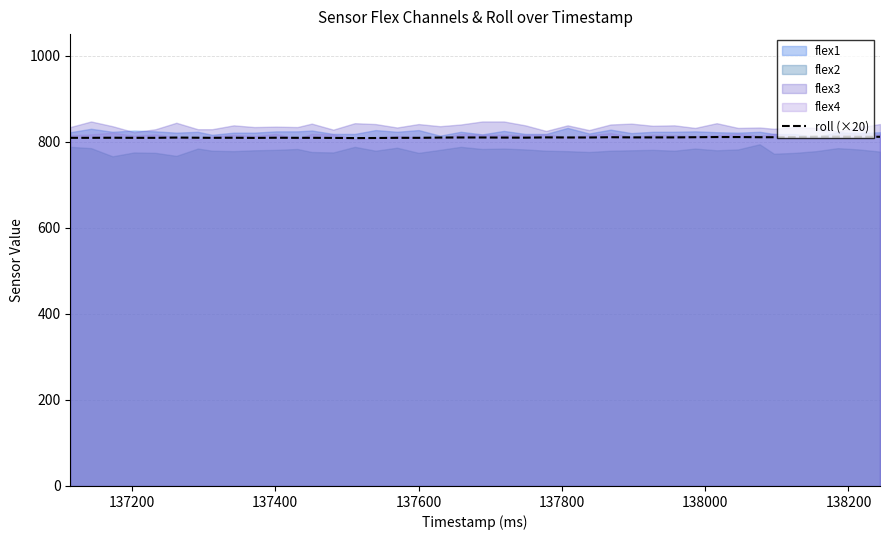

True or false: the data shows 232.1 at 33.

False